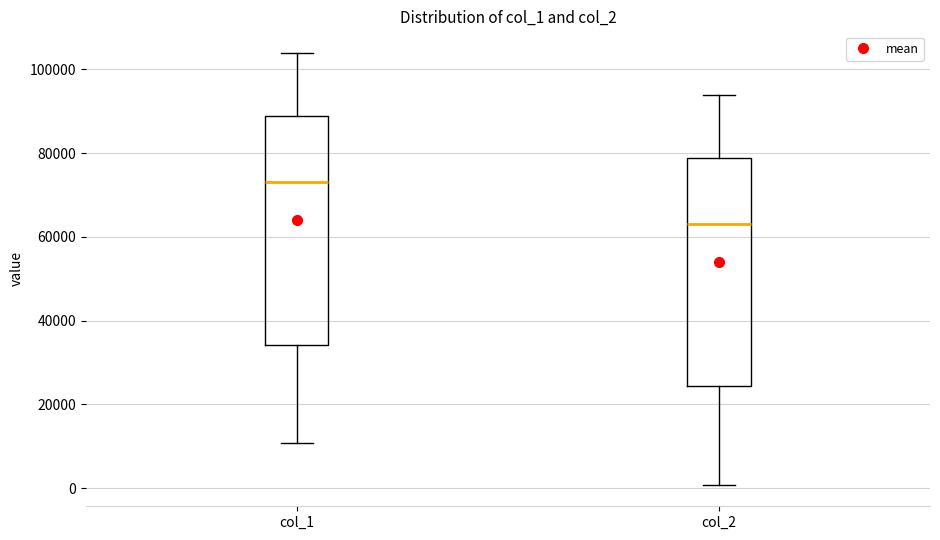

Reading left to right, read every box against the y-axis: the position of its median line, the range the box covers, and the ends of its whiskers. The values are not printed on the chart, so give them approximately, as read against the axis.

col_1: median 74000, box 34000 to 88000, whiskers 10000 to 104000
col_2: median 64000, box 24000 to 78000, whiskers 0 to 94000